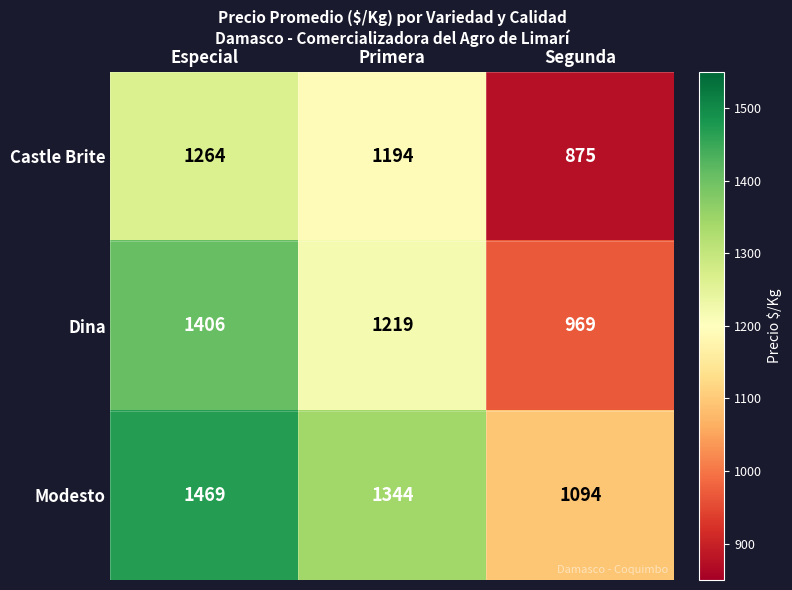

What is the difference between the maximum and second lowest values in the Castle Brite series?

70